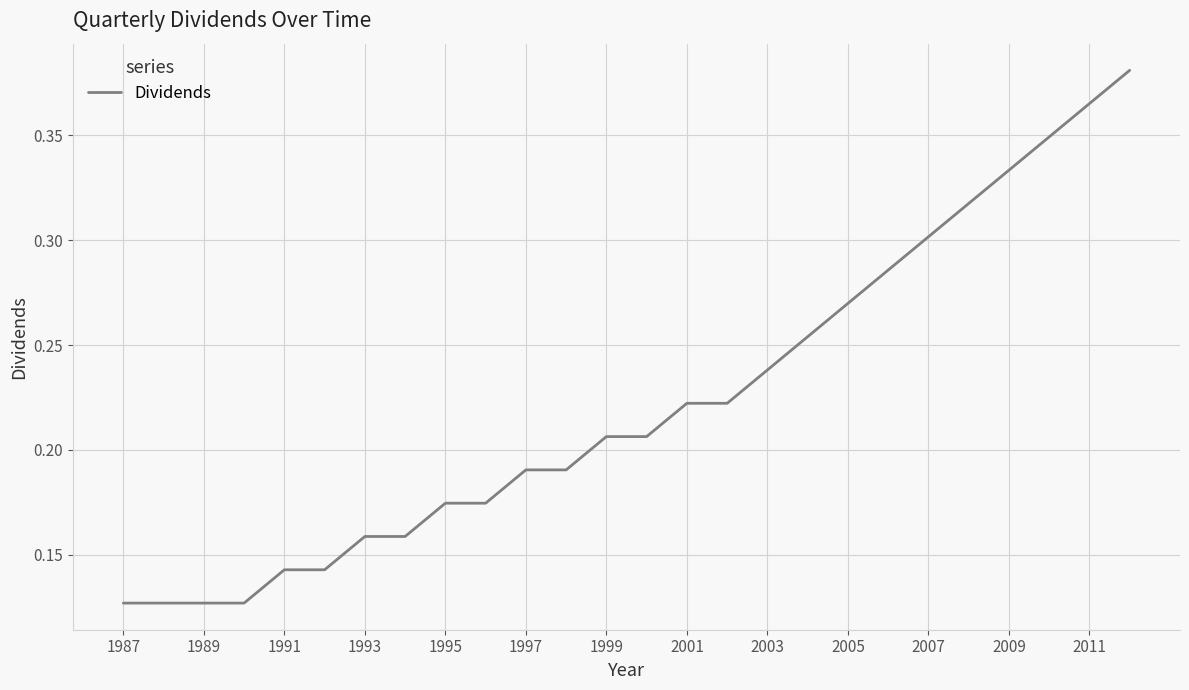

How many values are between 0 and 1?

26